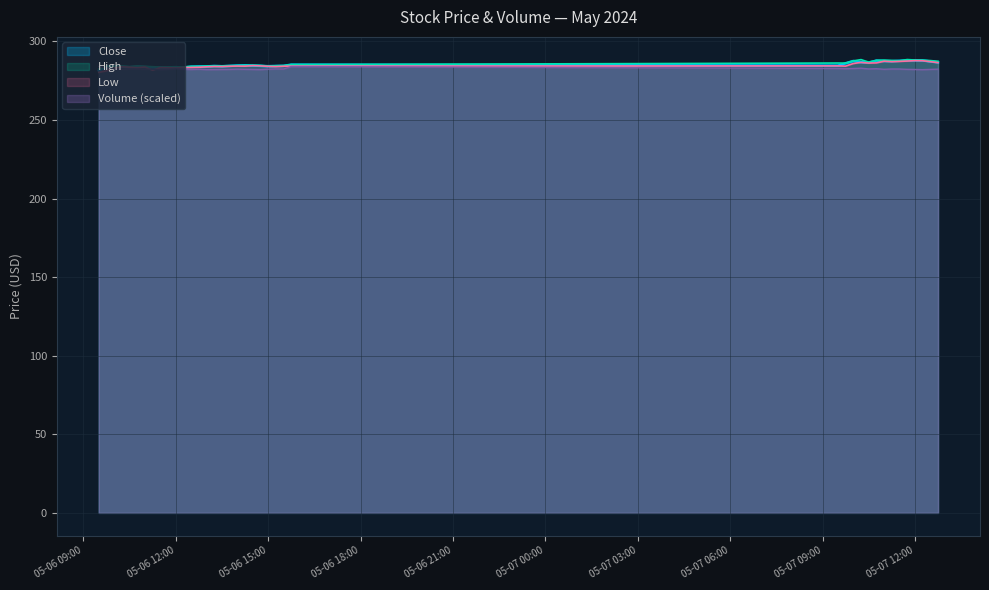

Does the chart have visible grid lines?

Yes